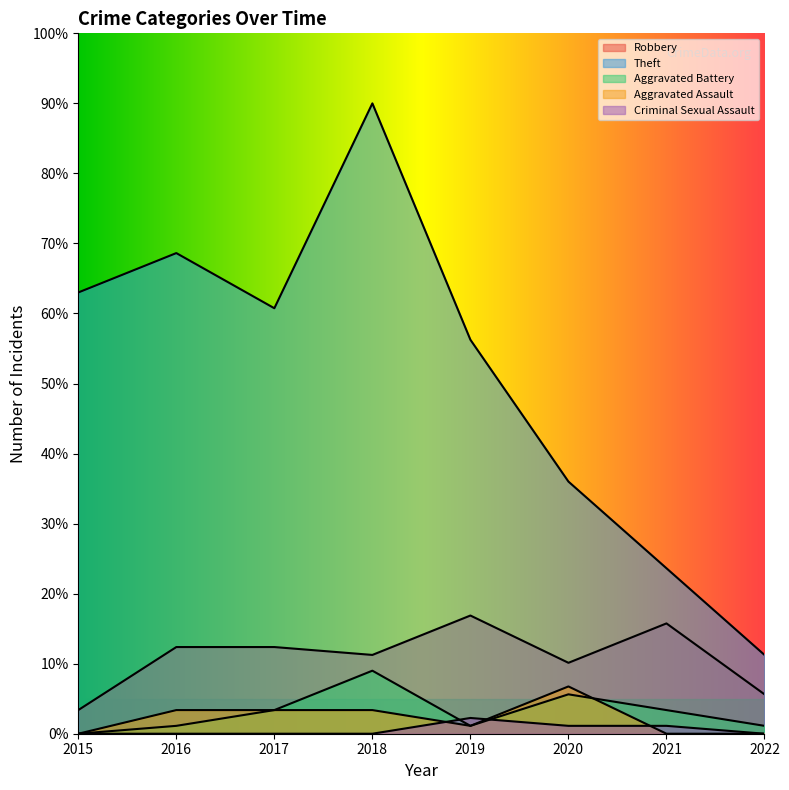

What is the lowest value of the Theft series?

11.2